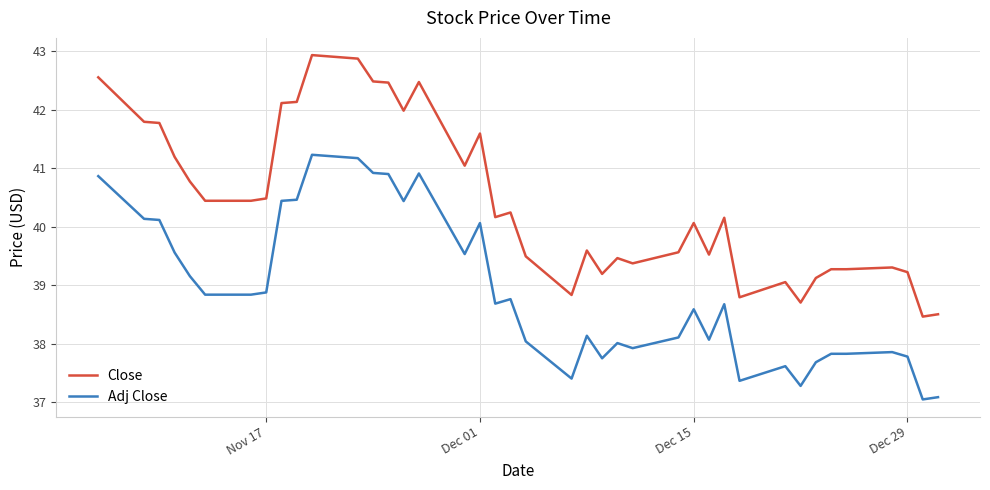

True or false: Close and Adj Close cross at least once.

False